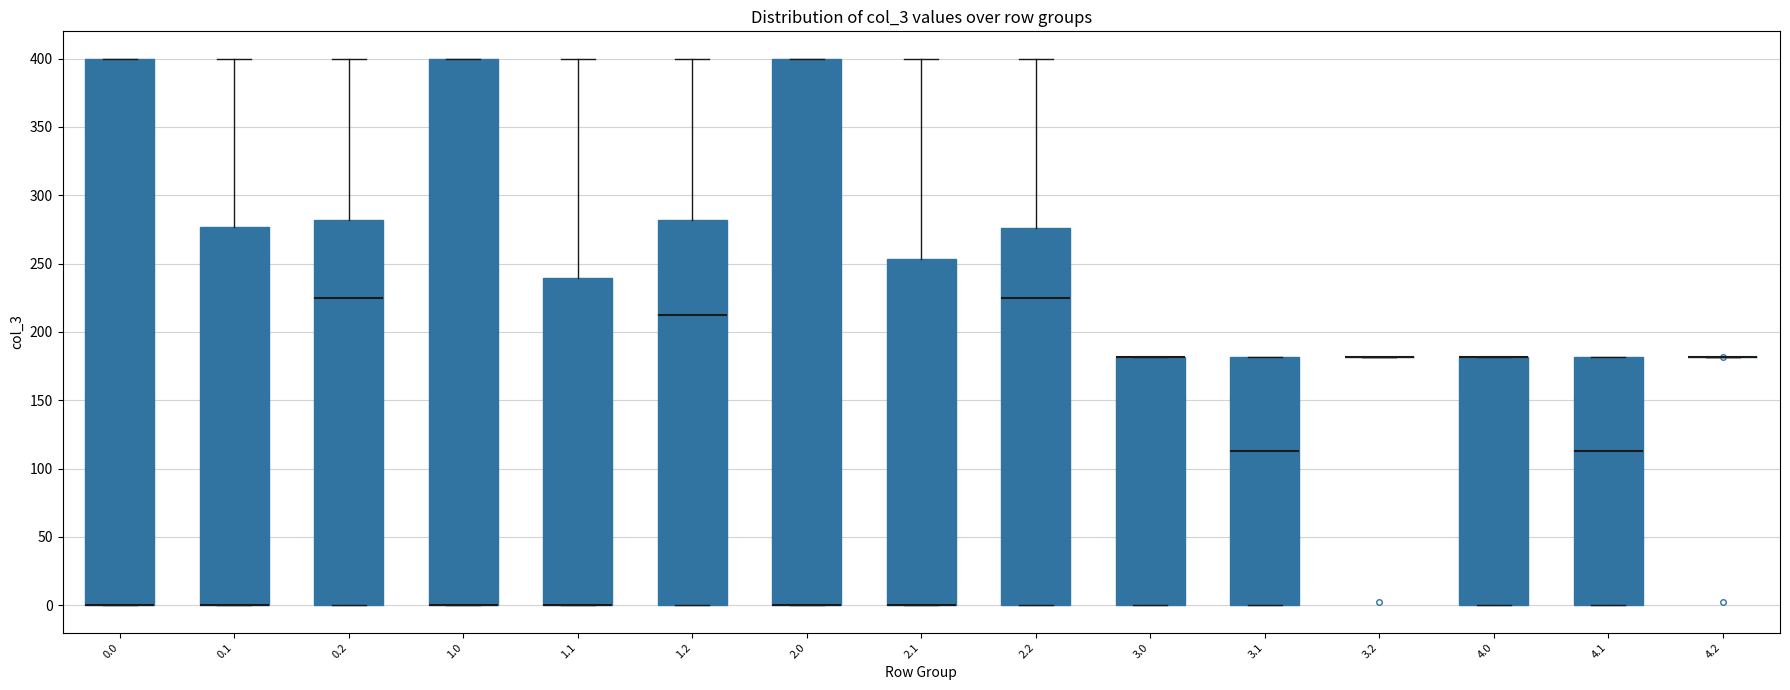

Reading left to right, transcribe this box plot: for each box, give where its median line is, the range the box spans, and where its two whiskers end, as read against the y-axis. The values are not printed on the chart, so give them approximately, as read against the axis.

0.0: median 0 (drawn on the box's lower edge), box 0 to 400, whiskers 0 to 400
0.1: median 0 (drawn on the box's lower edge), box 0 to 275, whiskers 0 to 400
0.2: median 225, box 0 to 280, whiskers 0 to 400
1.0: median 0 (drawn on the box's lower edge), box 0 to 400, whiskers 0 to 400
1.1: median 0 (drawn on the box's lower edge), box 0 to 240, whiskers 0 to 400
1.2: median 215, box 0 to 280, whiskers 0 to 400
2.0: median 0 (drawn on the box's lower edge), box 0 to 400, whiskers 0 to 400
2.1: median 0 (drawn on the box's lower edge), box 0 to 255, whiskers 0 to 400
2.2: median 225, box 0 to 275, whiskers 0 to 400
3.0: median 180 (drawn on the box's upper edge), box 0 to 180, whiskers 0 to 180
3.1: median 115, box 0 to 180, whiskers 0 to 180
3.2: box collapsed to a line at 180, whiskers 180 to 180
4.0: median 180 (drawn on the box's upper edge), box 0 to 180, whiskers 0 to 180
4.1: median 115, box 0 to 180, whiskers 0 to 180
4.2: box collapsed to a line at 180, whiskers 180 to 180